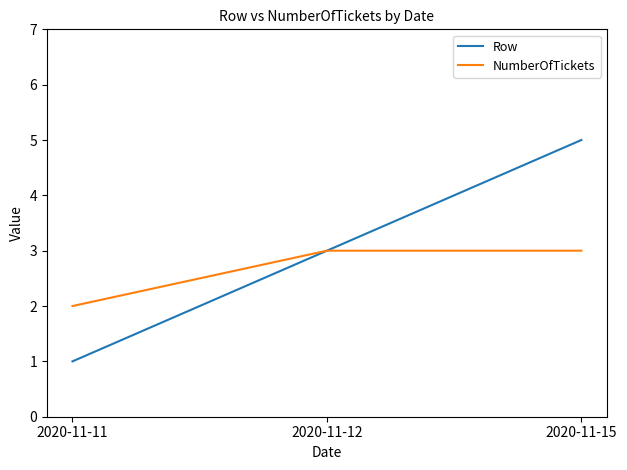

Which series changed the most between 2020-11-11 and 2020-11-12?

Row